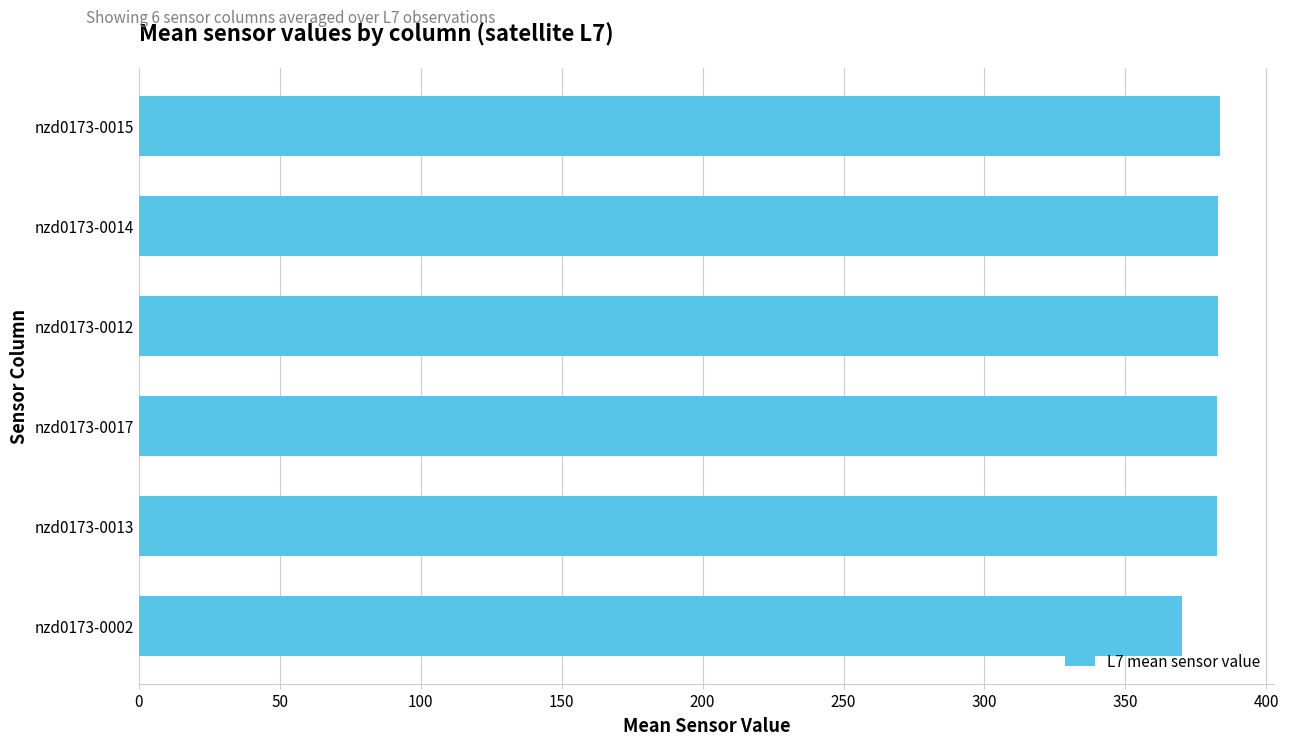

What is the change in value from nzd0173-0002 to nzd0173-0017?

+12.7